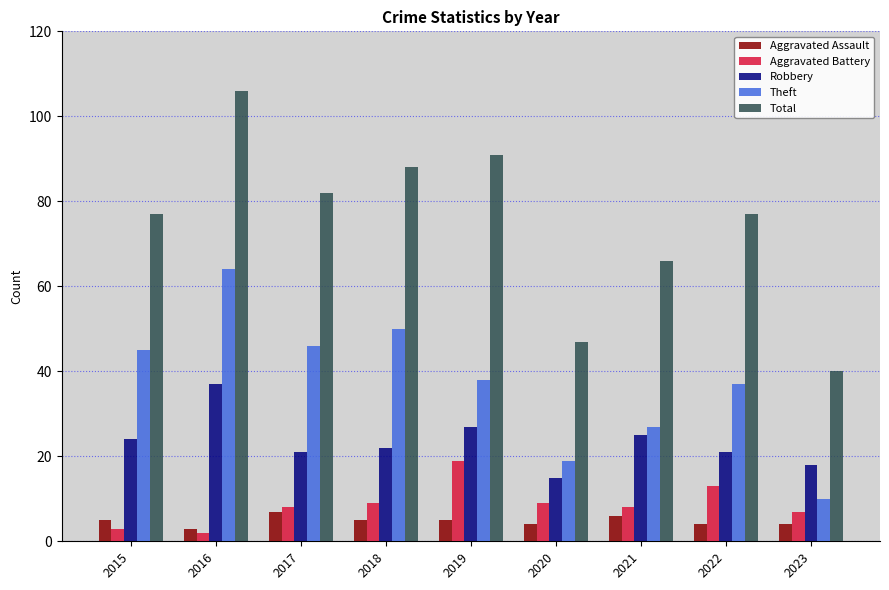

What is the total value across all series at 2022?

152